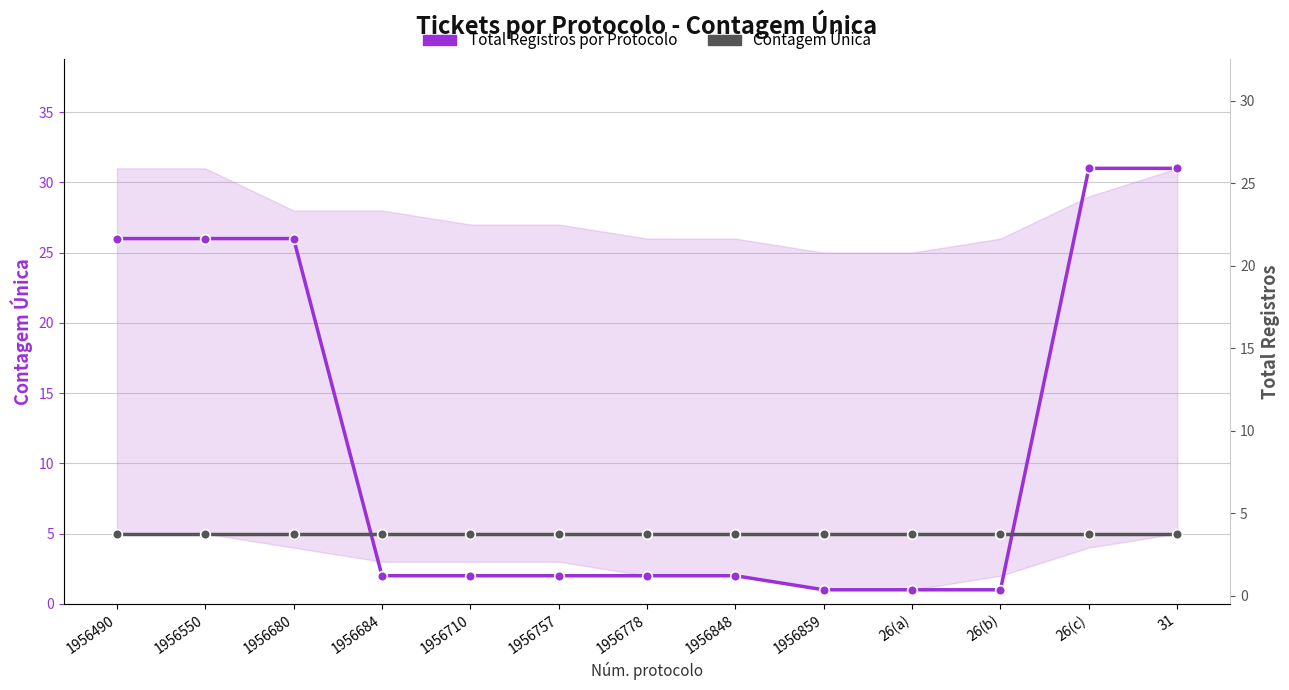

At which category is the sum across all series the highest?

26(c)